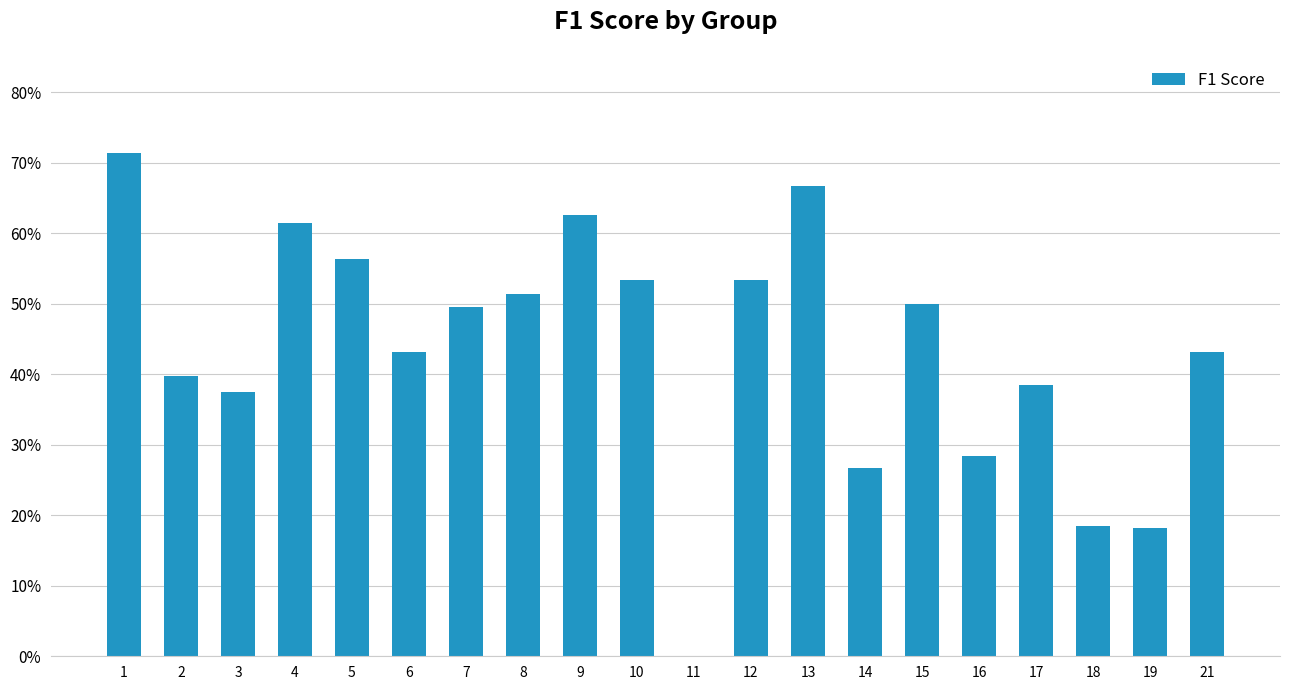

Rank the categories by value from lowest to highest.

11, 19, 18, 14, 16, 3, 17, 2, 6, 21, 7, 15, 8, 10, 12, 5, 4, 9, 13, 1